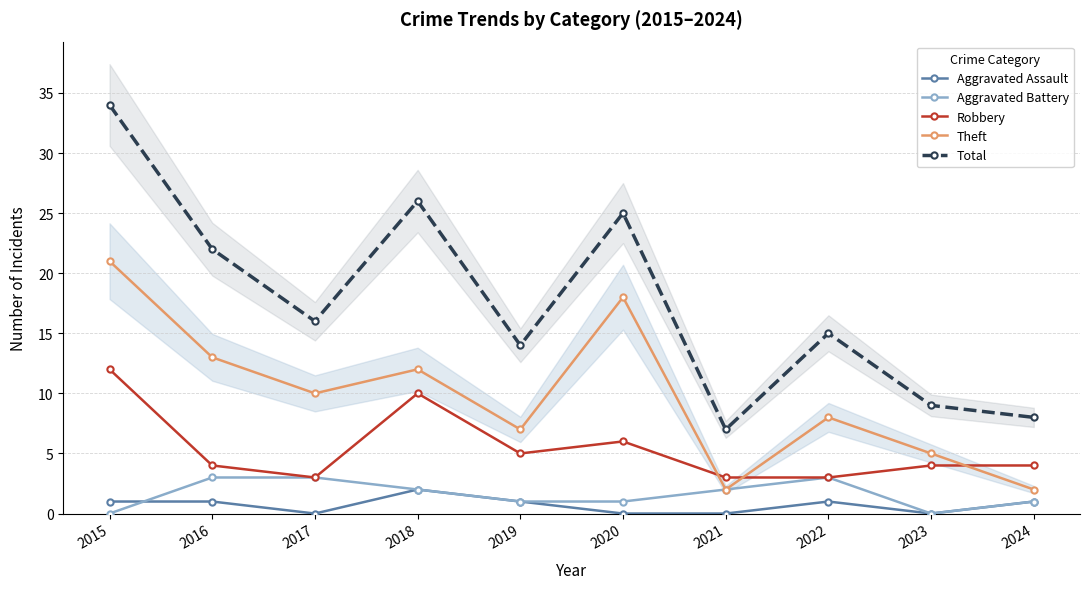

Which category has the highest value in the Robbery series?

2015